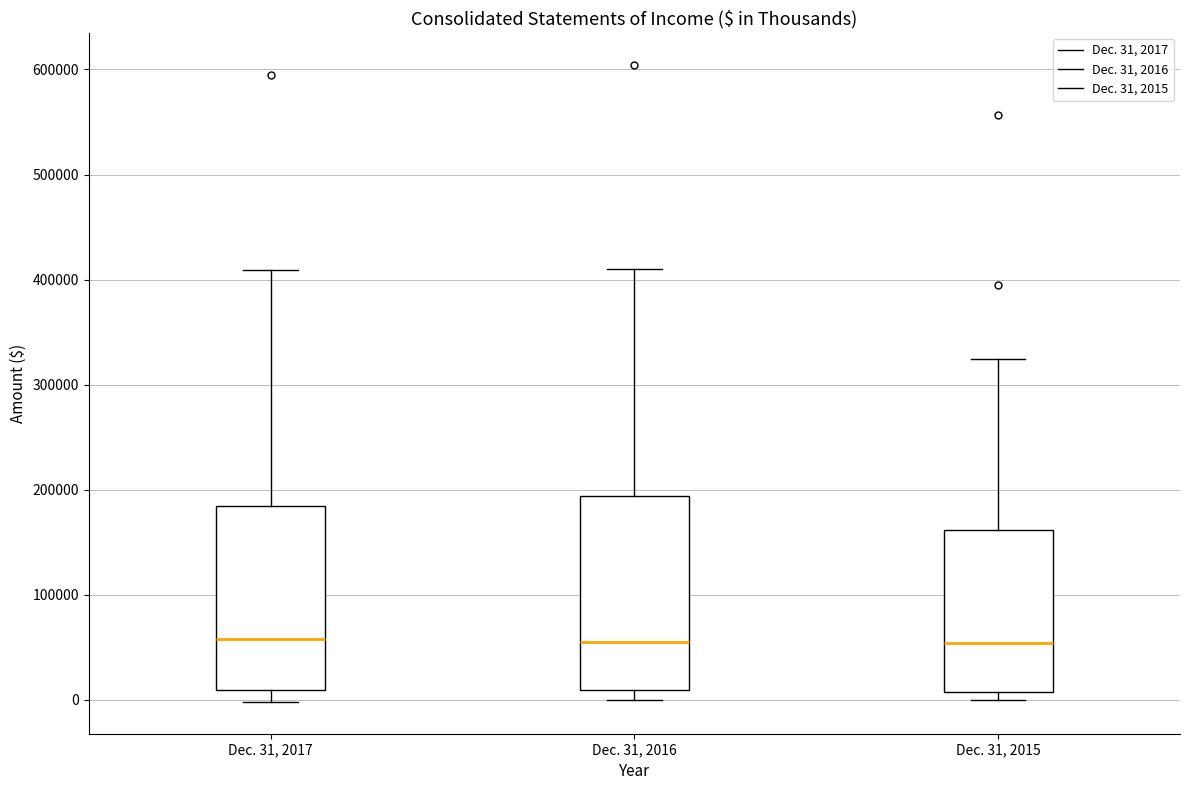

Reading left to right, transcribe this box plot: for each box, give where its median line is, the range the box spans, and where its two whiskers end, as read against the y-axis. The values are not printed on the chart, so give them approximately, as read against the axis.

Dec. 31, 2017: median 60000, box 10000 to 180000, whiskers 0 to 410000
Dec. 31, 2016: median 50000, box 10000 to 190000, whiskers 0 to 410000
Dec. 31, 2015: median 50000, box 10000 to 160000, whiskers 0 to 320000